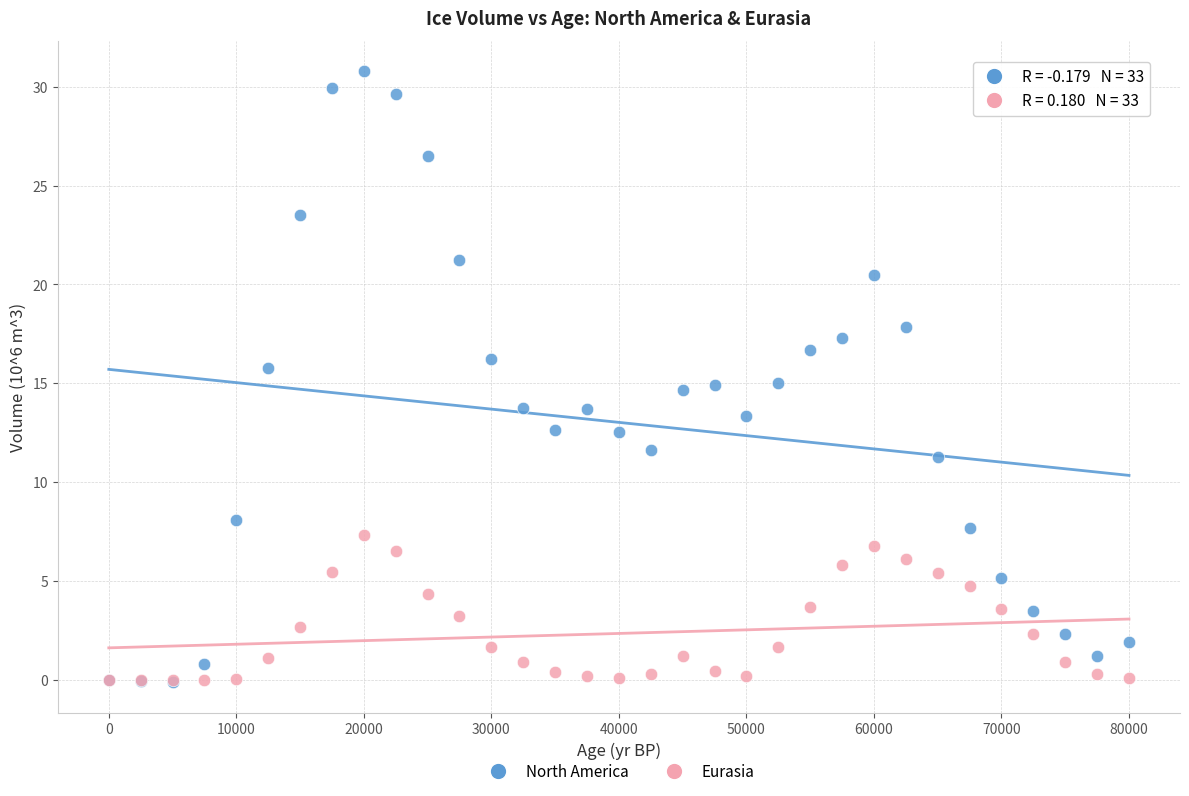

What are all the series names shown in the legend?

North America, Eurasia